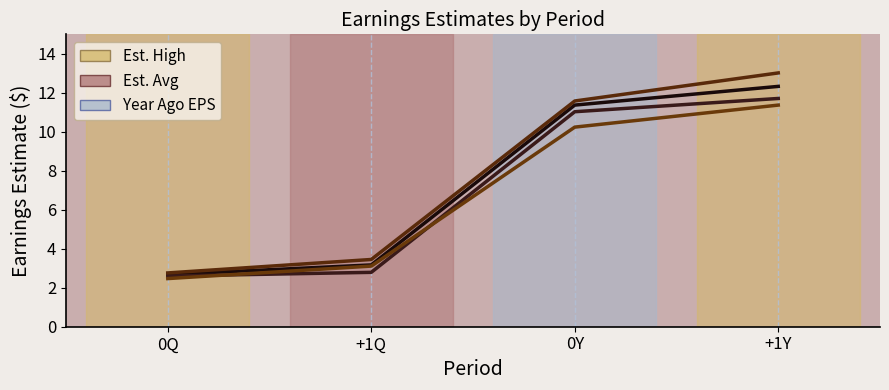

Is this an area chart (filled region under the line)?

No